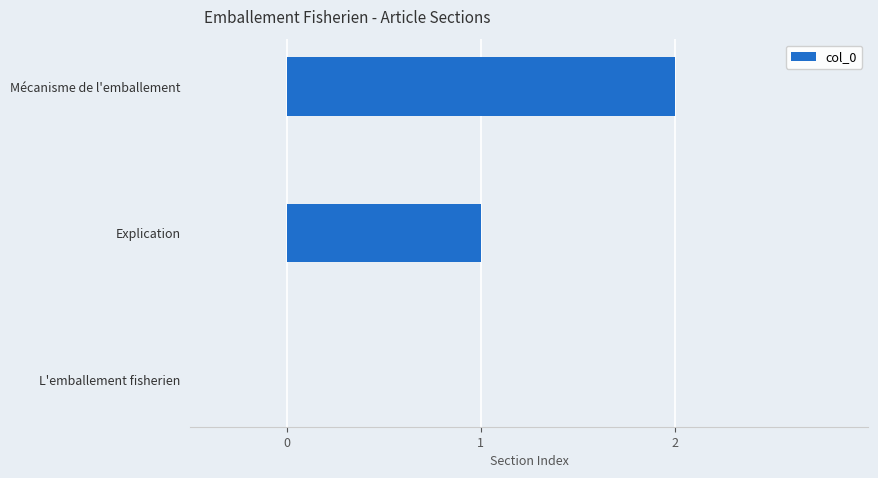

Which label corresponds to the largest value in the chart?

Mécanisme de l'emballement